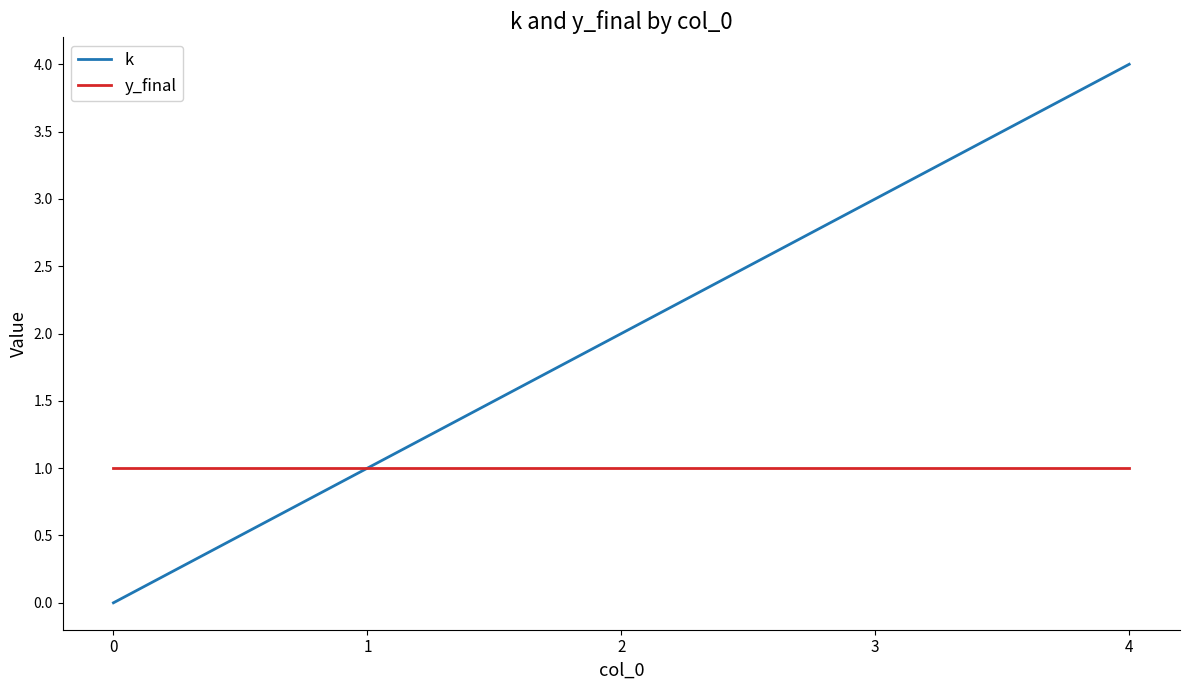

Which series changed the most between 1 and 2?

k